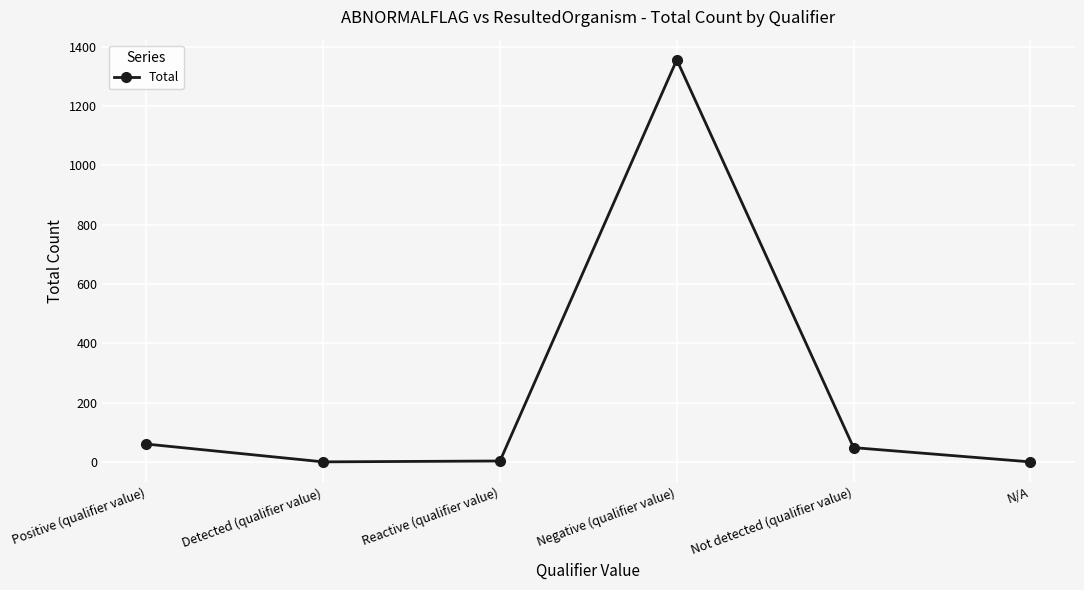

How many points are lower than both their immediate neighbors (excluding endpoints)?

1